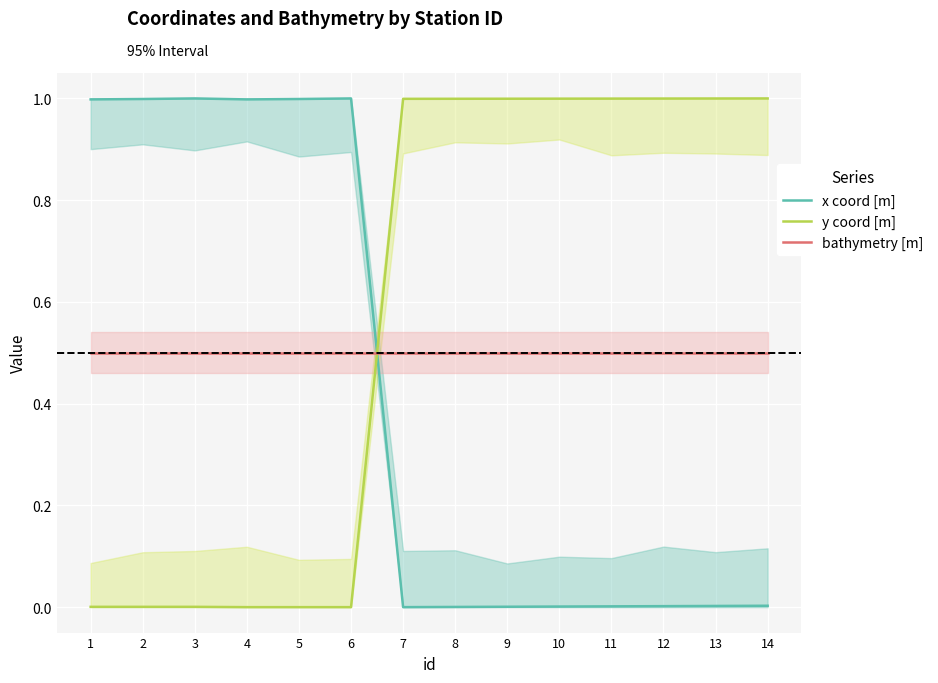

Which category has the highest value in the bathymetry [m] series?

1